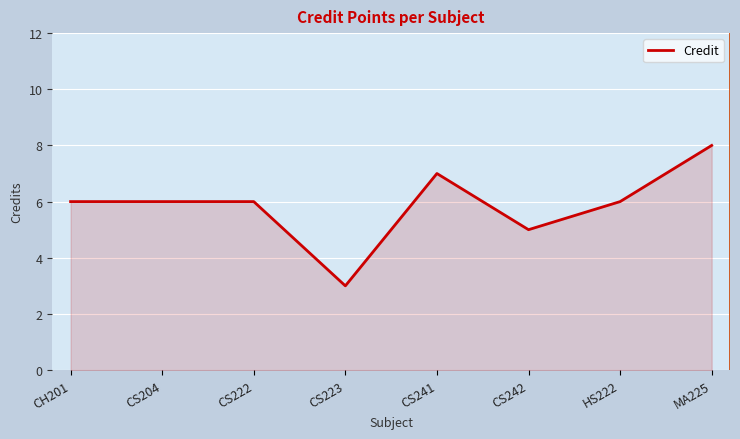

The value at CH201 is 6. True or false?

True